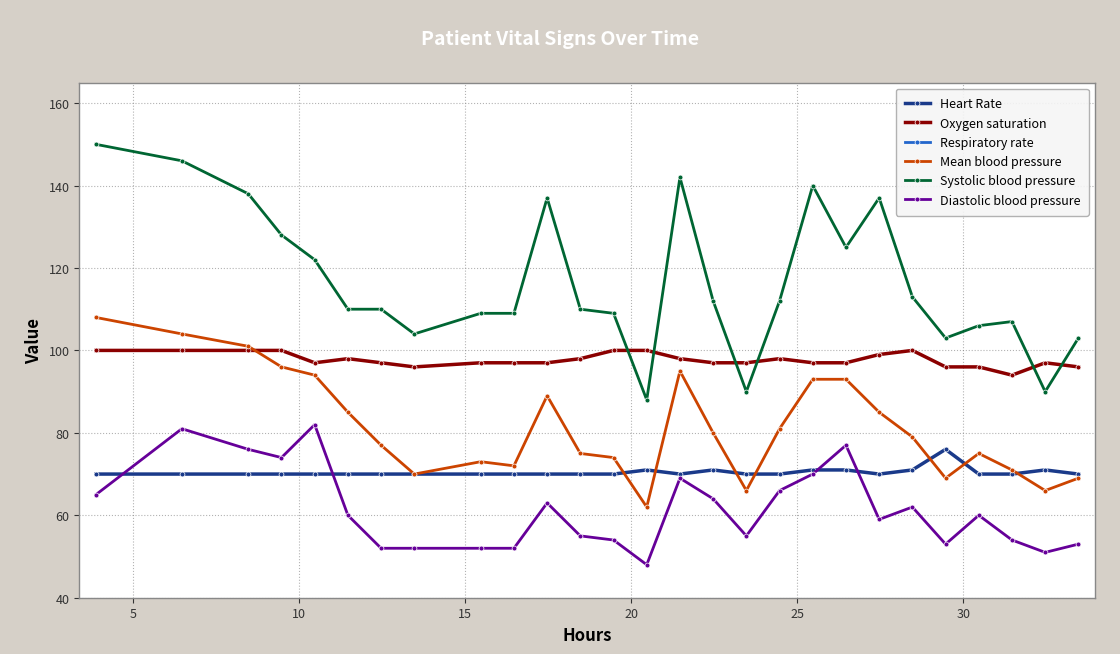

How many lines are shown in the chart?

6